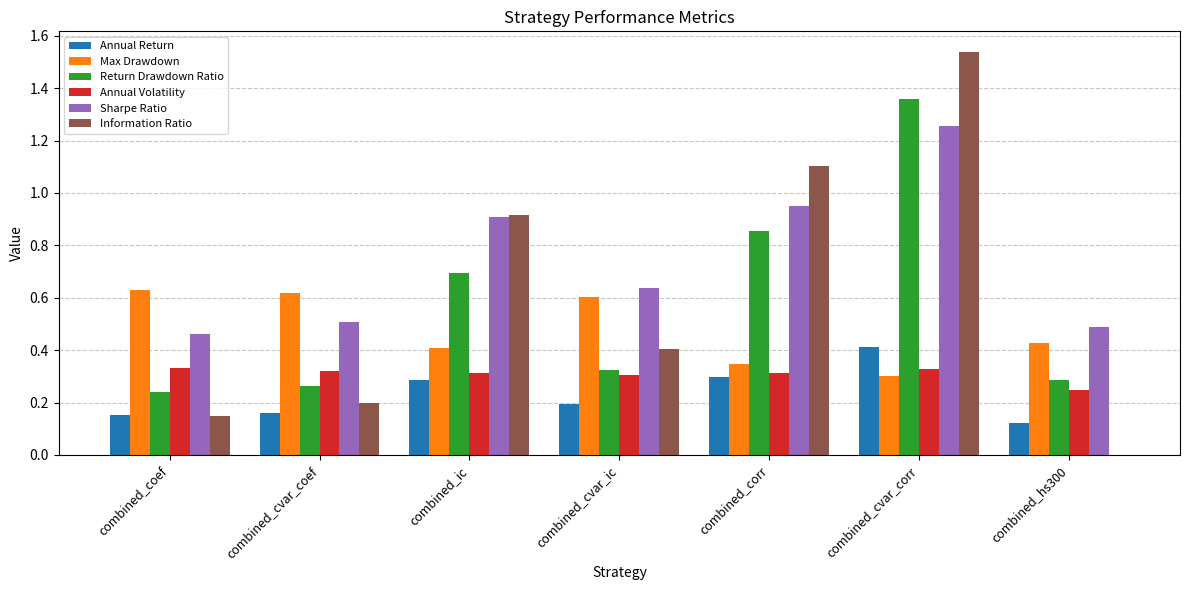

At which category does the chart reach its peak across all series?

combined_cvar_corr